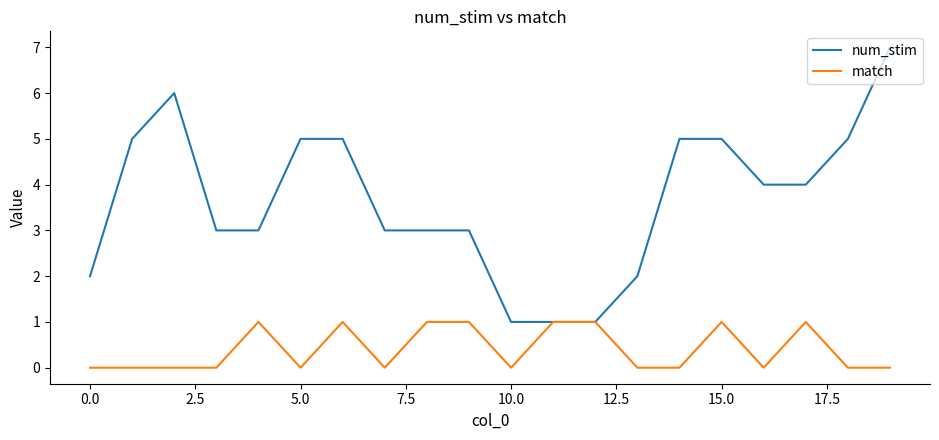

List the series in order of their peak value, lowest first.

match, num_stim